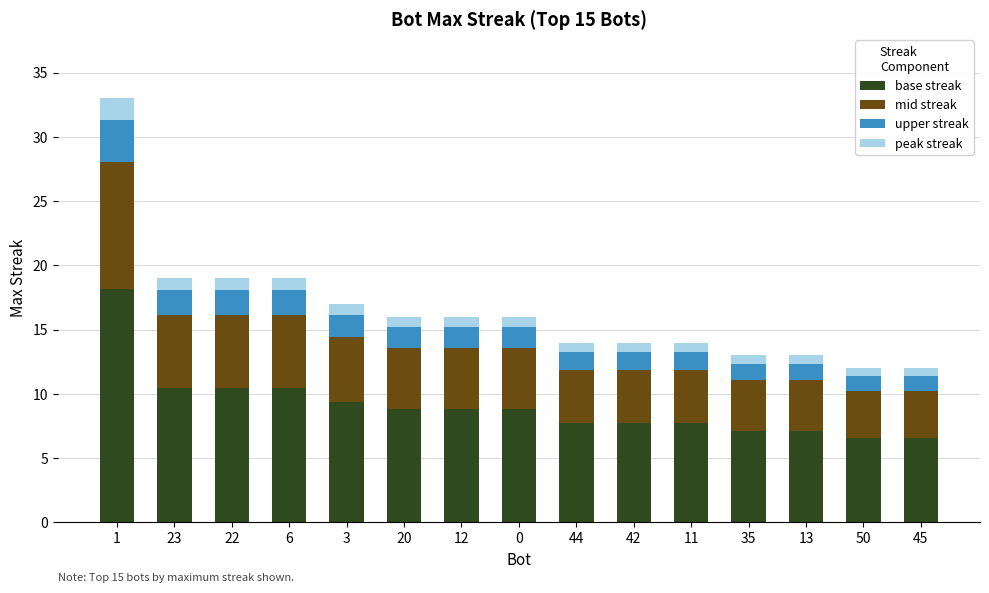

What is the total value across all series at 0?

16.0